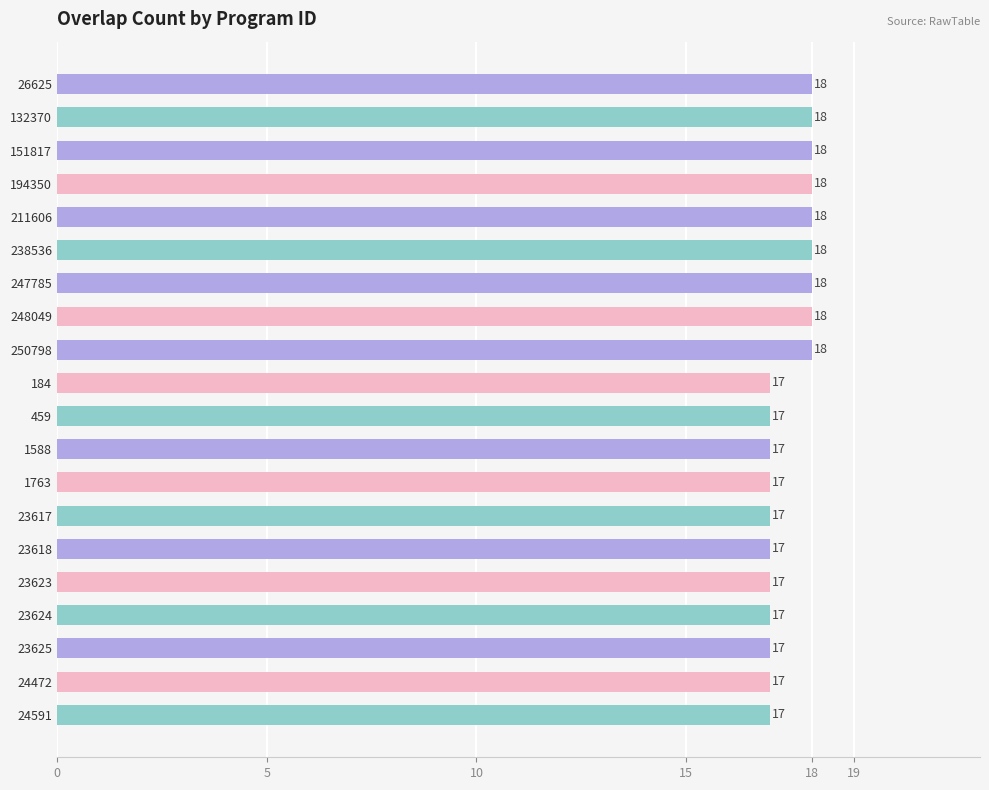

Count the values in the range 17 to 18.

20